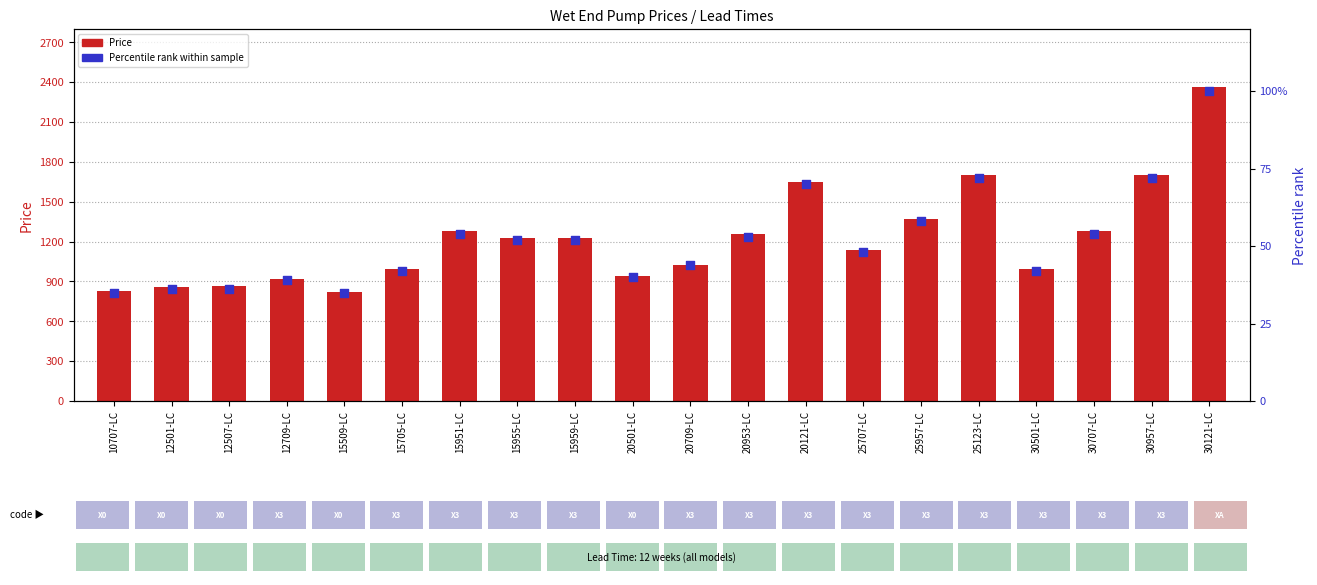

At how many categories does at least one series exceed 2208?

1